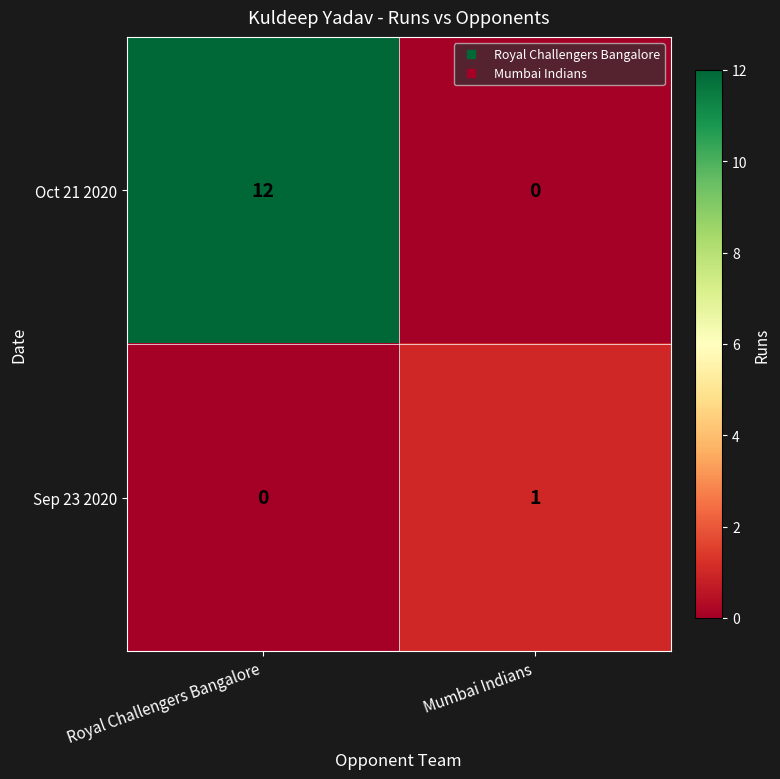

Count the number of categories in the chart.

2